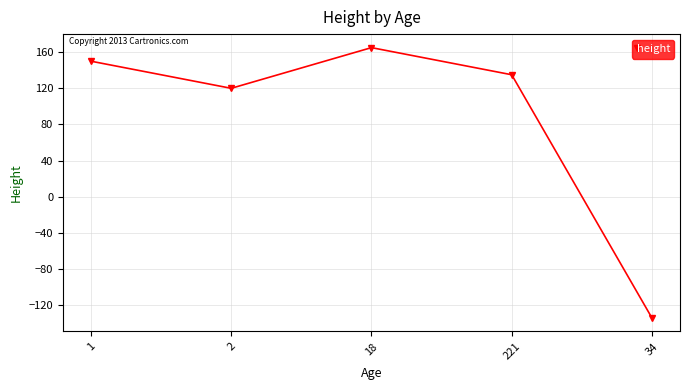

How many values are below zero?

1